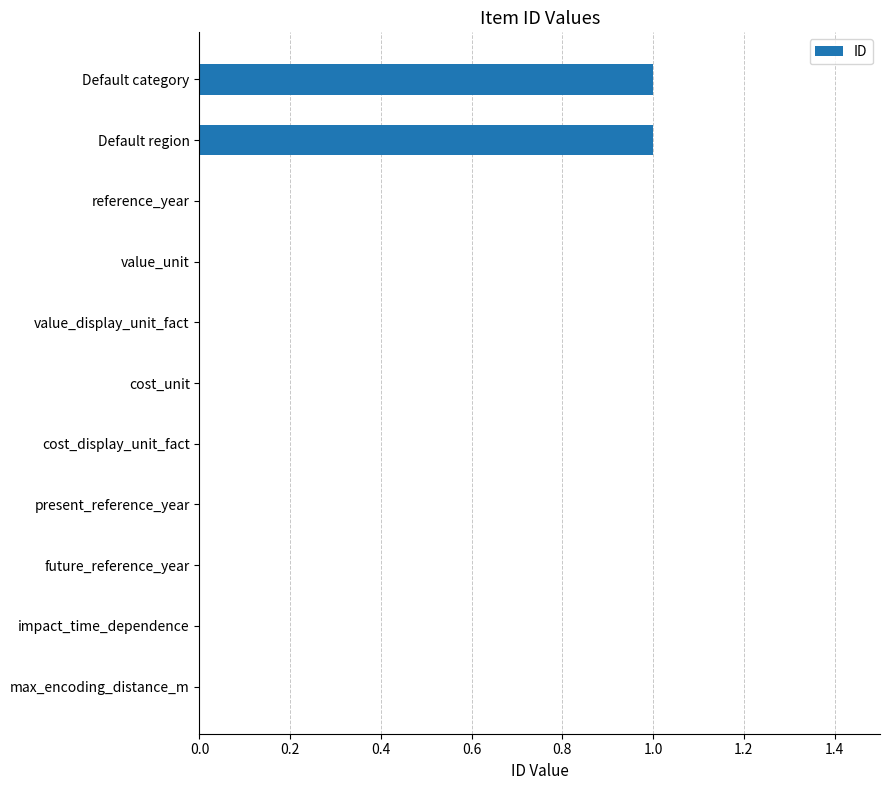

Is it true that the value at value_unit is 0?

True